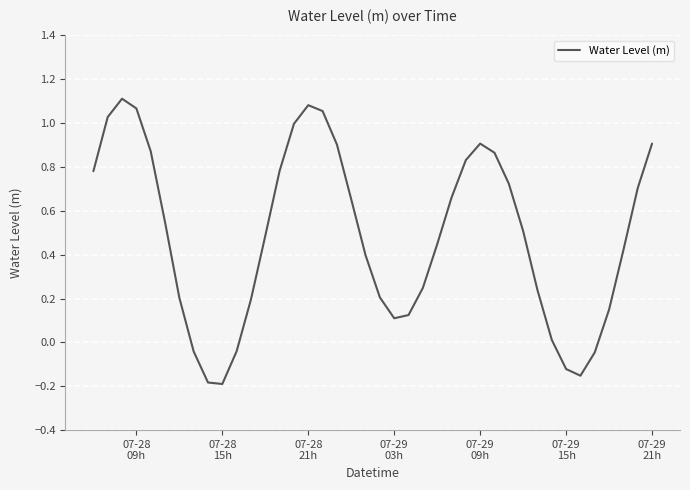

Does the chart display data point markers on the line(s)?

No